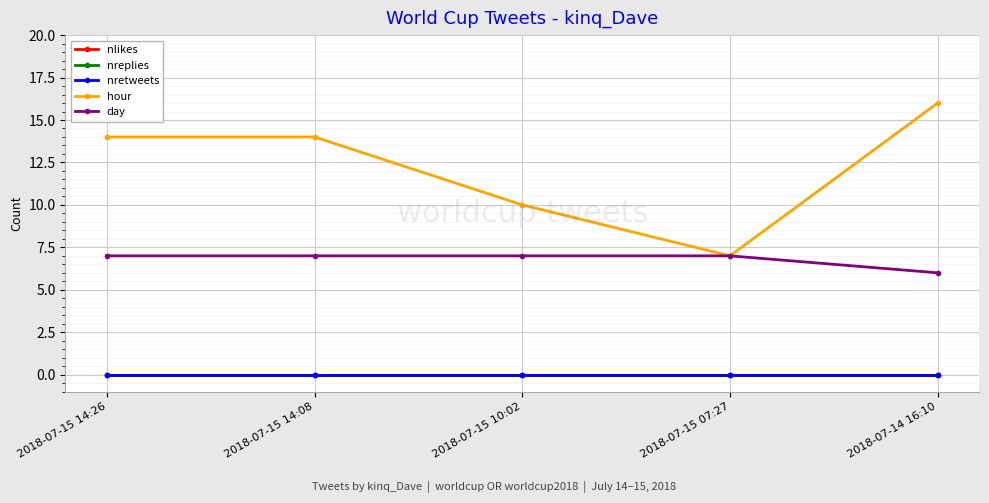

In hour, how many points are lower than both neighbors (excluding endpoints)?

1